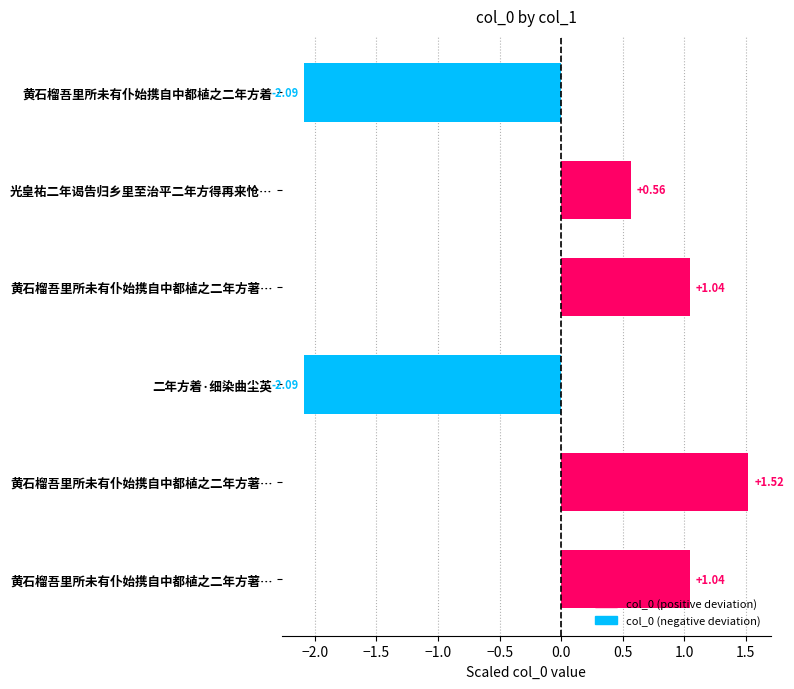

How many positive values are there?

4